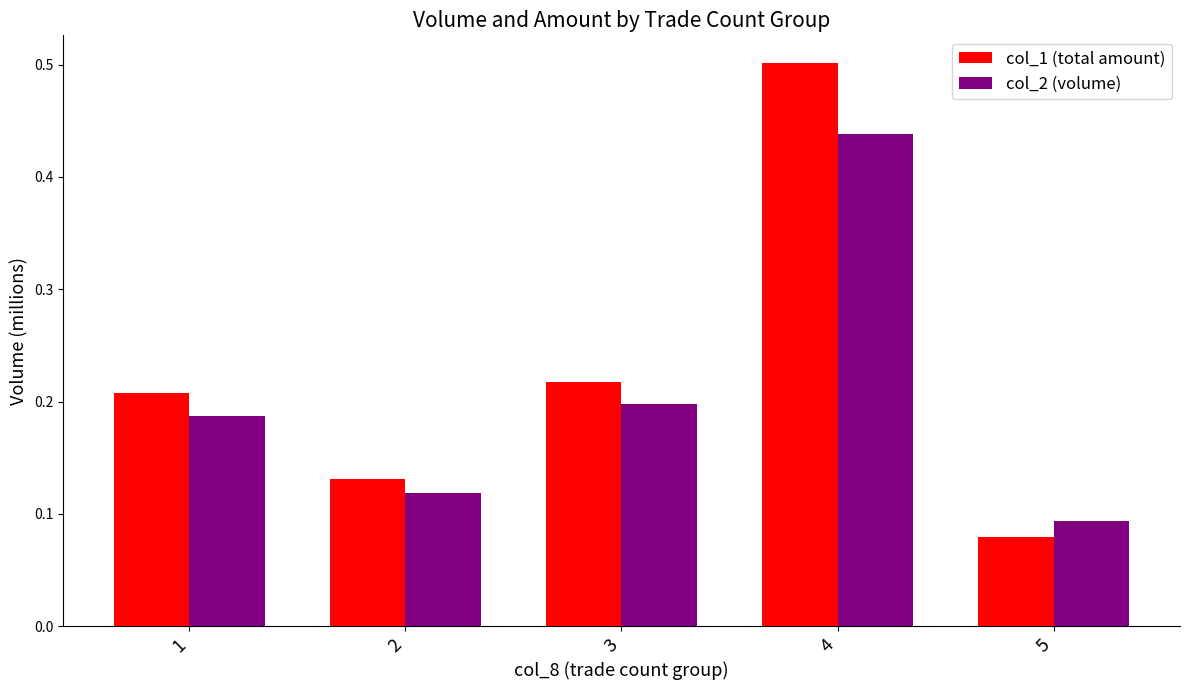

What are all the series names shown in the legend?

col_1 (total amount), col_2 (volume)